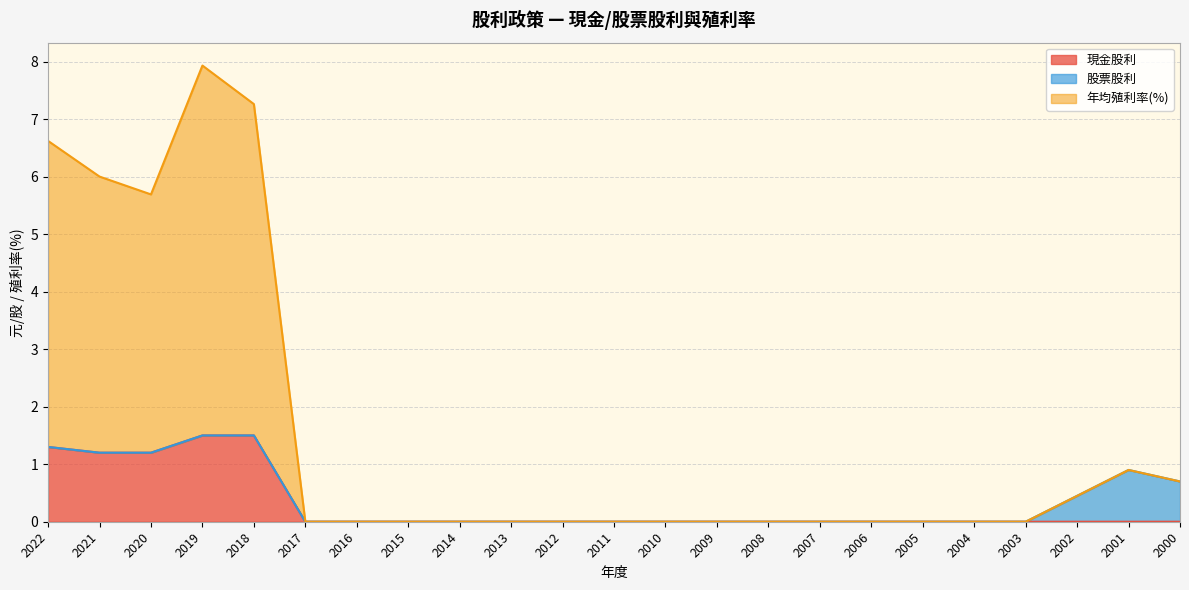

How many interior local peaks does the 股利合計 series have?

1